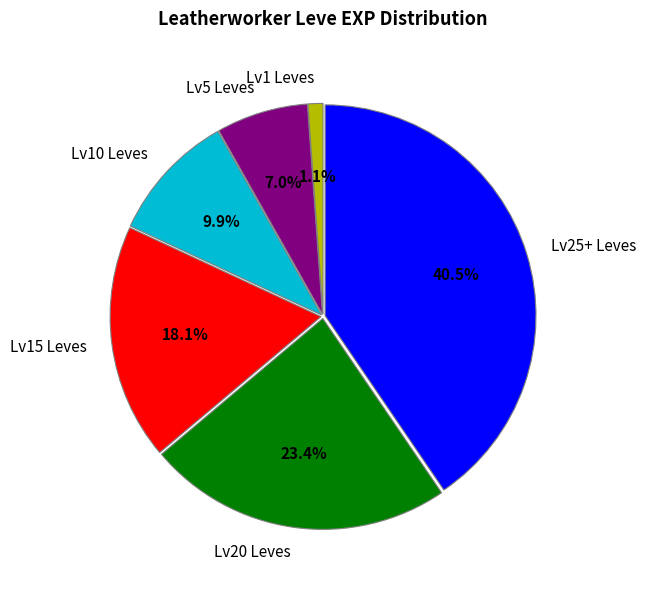

Is there any slice that represents more than half of the pie?

No